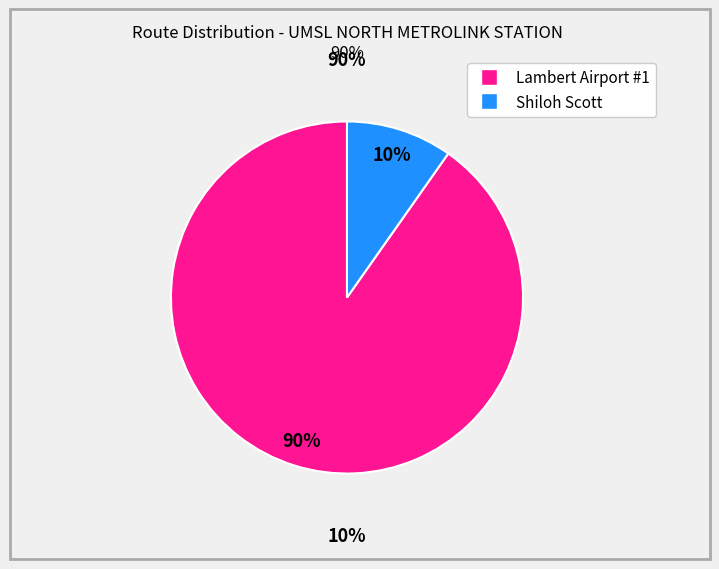

True or false: RED LINE TO LAMBERT AIRPORT TERMINAL #1 accounts for 83% of the total.

False